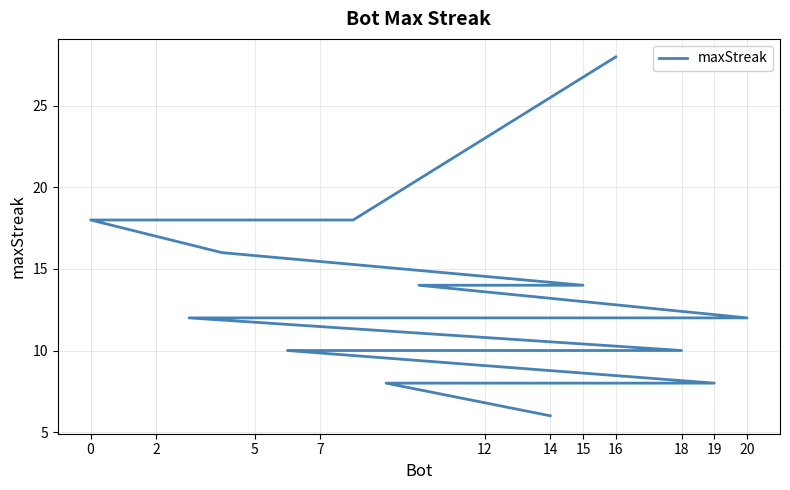

Which label corresponds to the largest value in the chart?

16